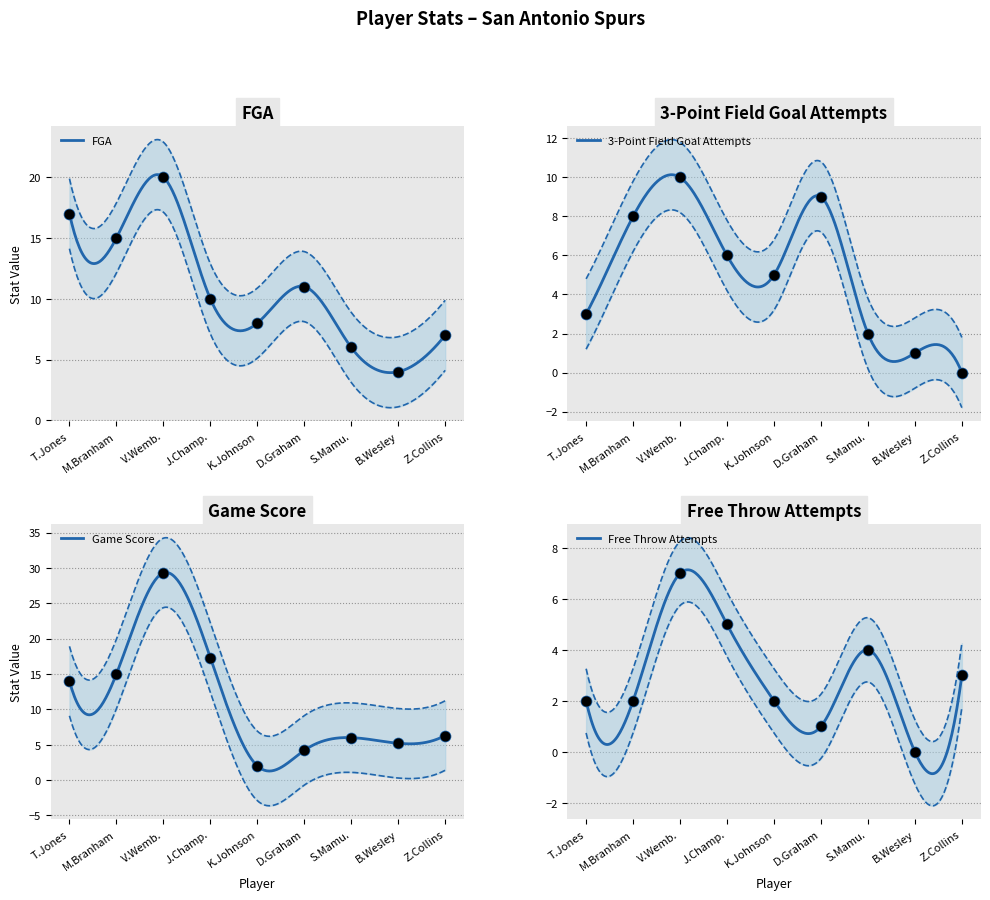

What are all the series names shown in the legend?

FGA, 3-Point Field Goal Attempts, Game Score, Free Throw Attempts